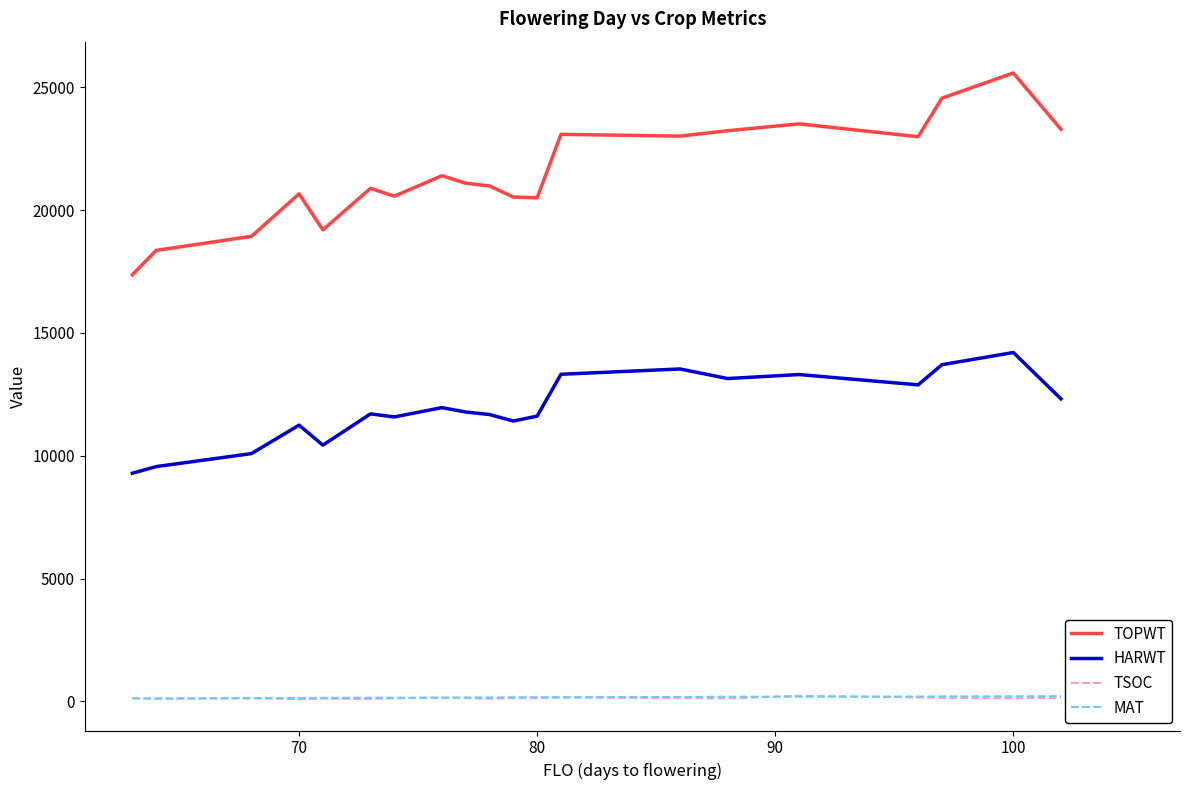

What is the maximum value for HARWT?

14201